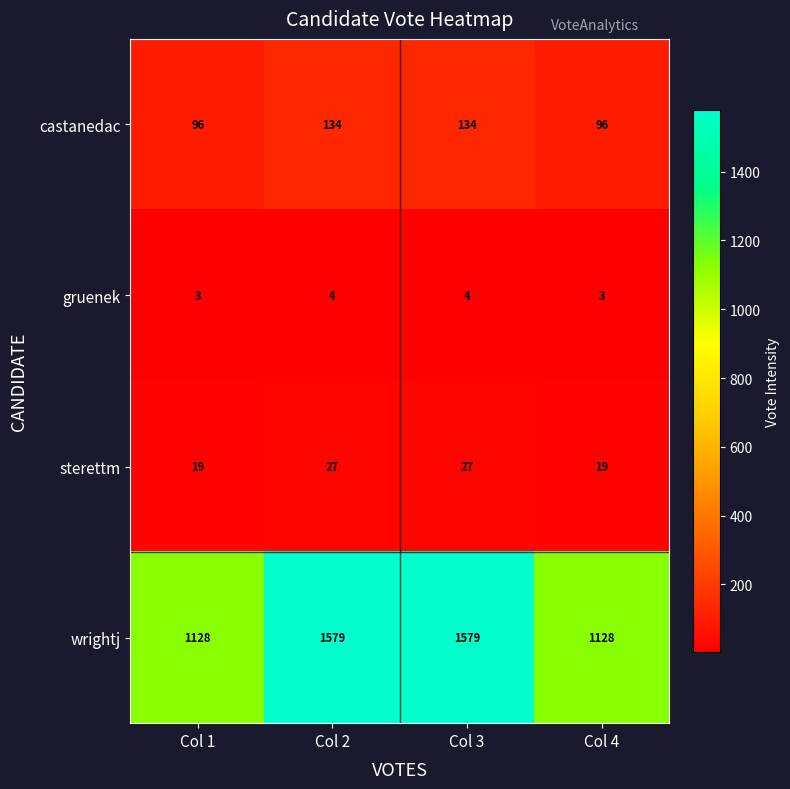

What is the maximum value shown in the chart?

1579